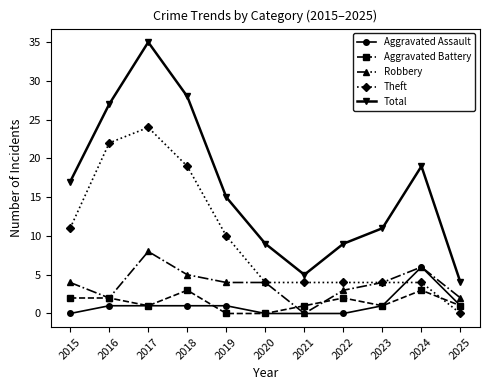

Which series has the largest total across all categories?

Total